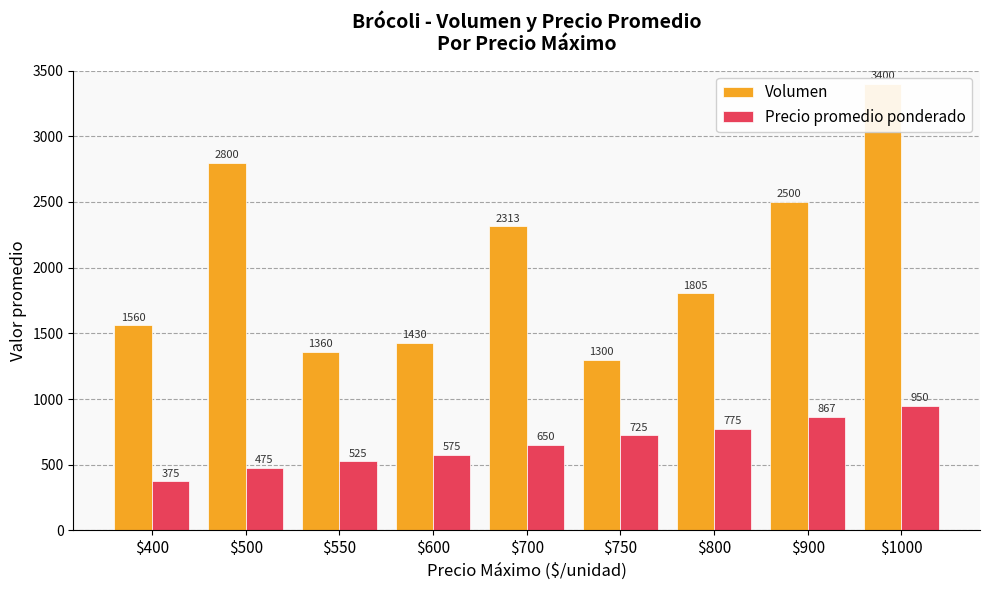

Does the chart contain stacked bars?

No